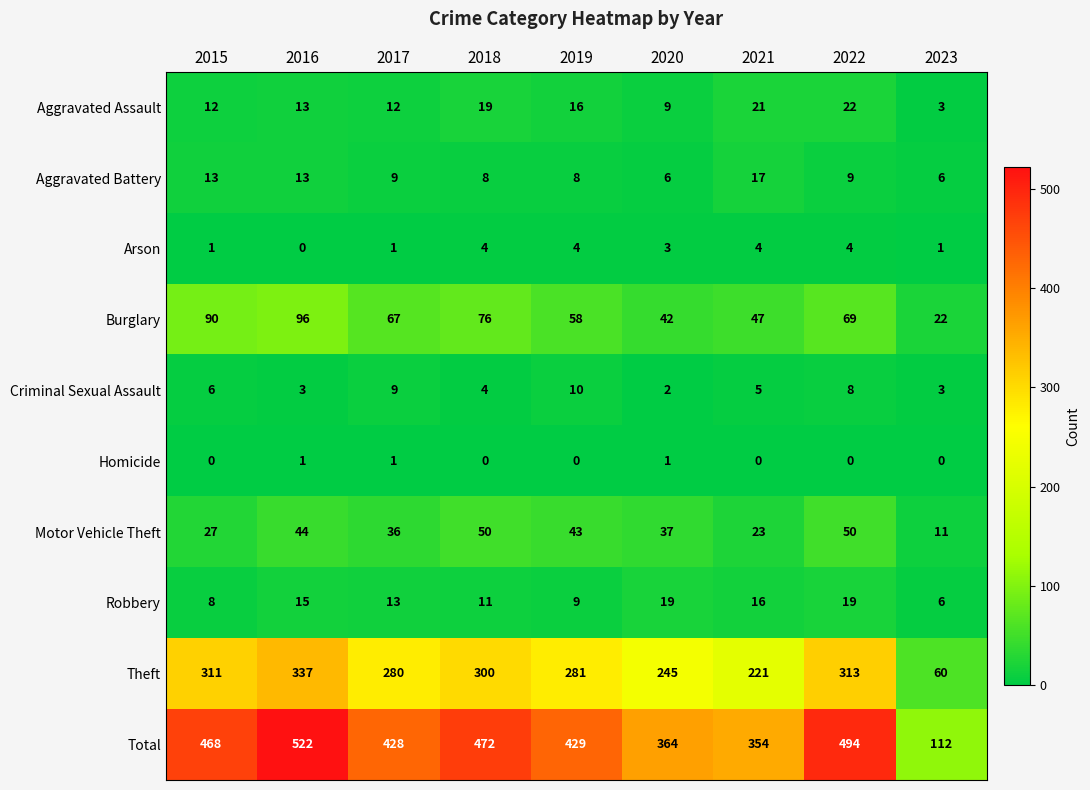

Where does the Theft series first go above 281?

2015